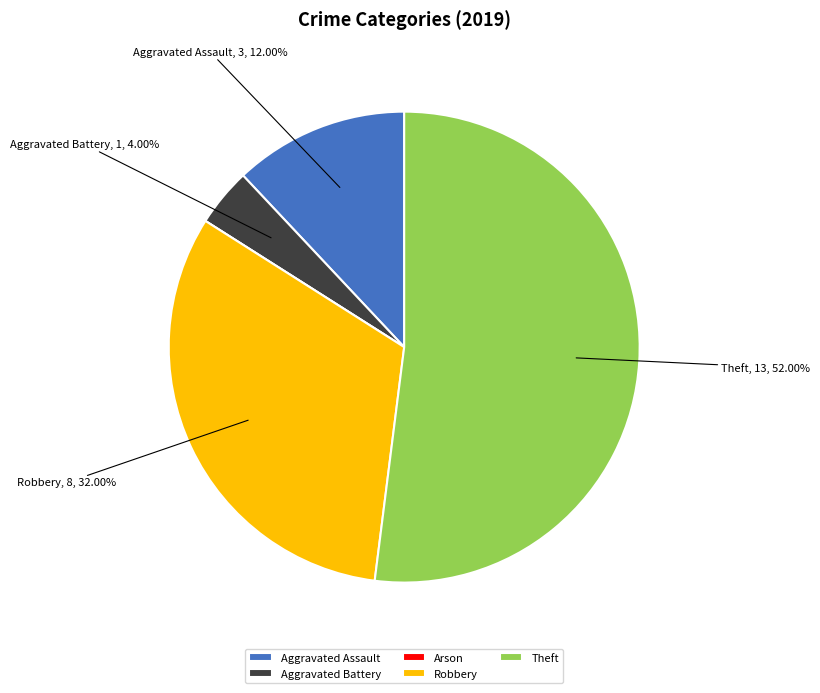

Is there any slice that represents more than half of the pie?

Yes